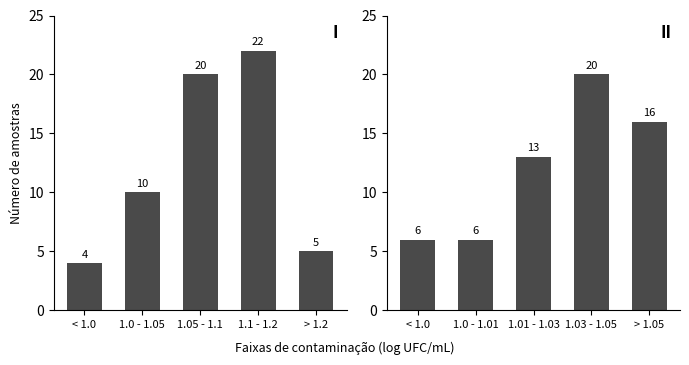

How many distinct data groups are displayed?

2